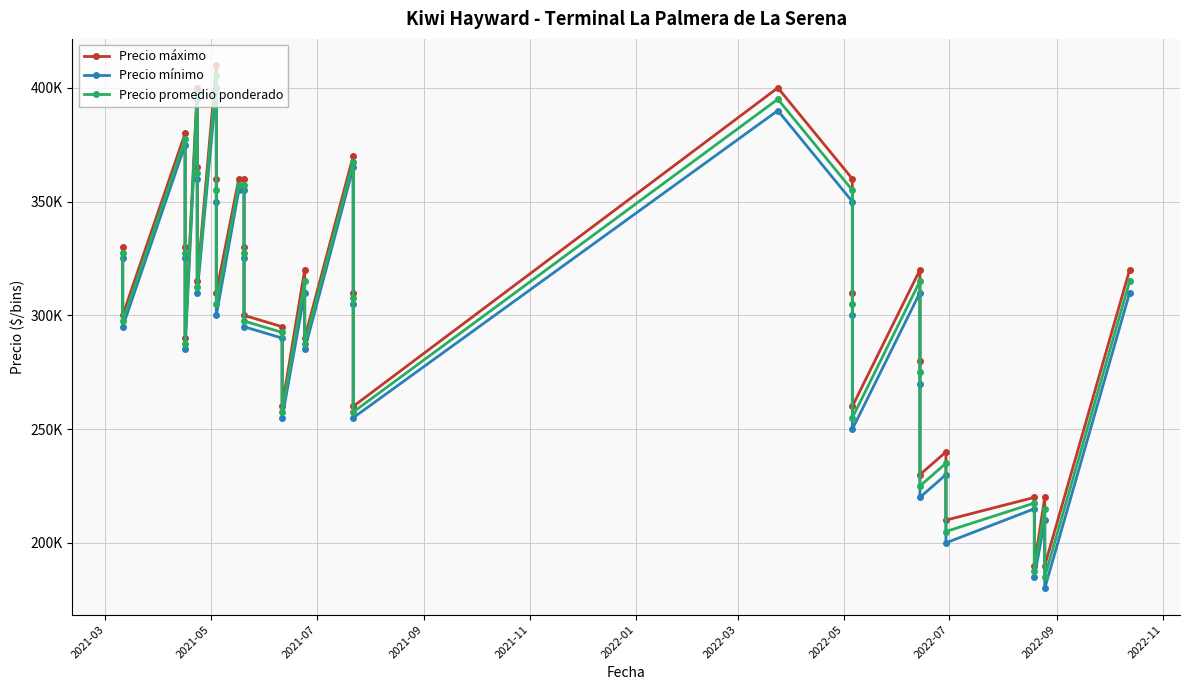

How many values in the Precio máximo series exceed 310000?

17